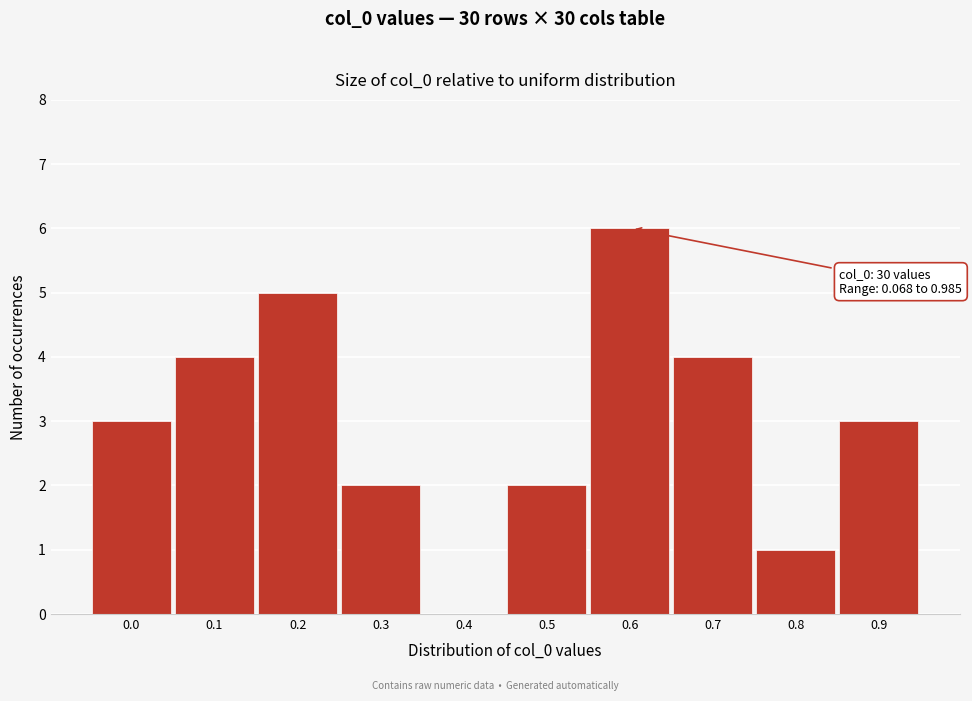

Reading left to right, transcribe all the data shown in this chart.

0.0=3	0.1=4	0.2=5	0.3=2	0.4=0	0.5=2	0.6=6	0.7=4	0.8=1	0.9=3